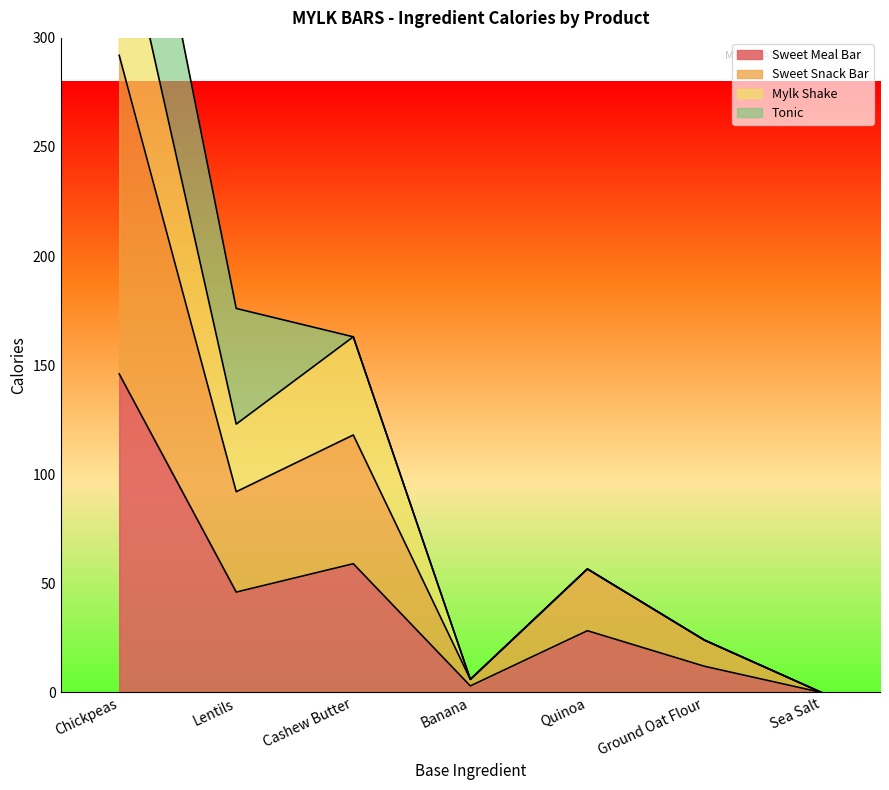

At which category does Sweet Meal Bar reach its first local peak?

Cashew Butter